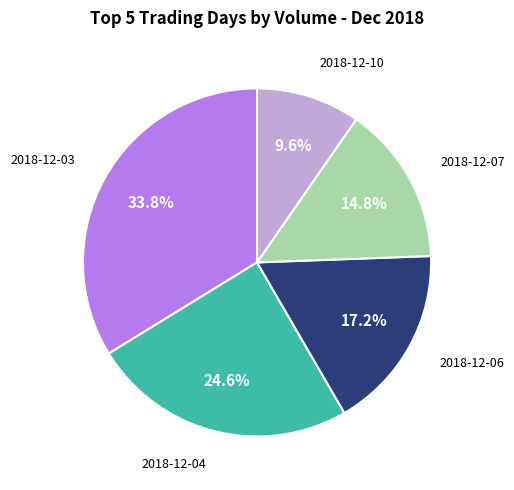

Is there any slice that represents more than half of the pie?

No